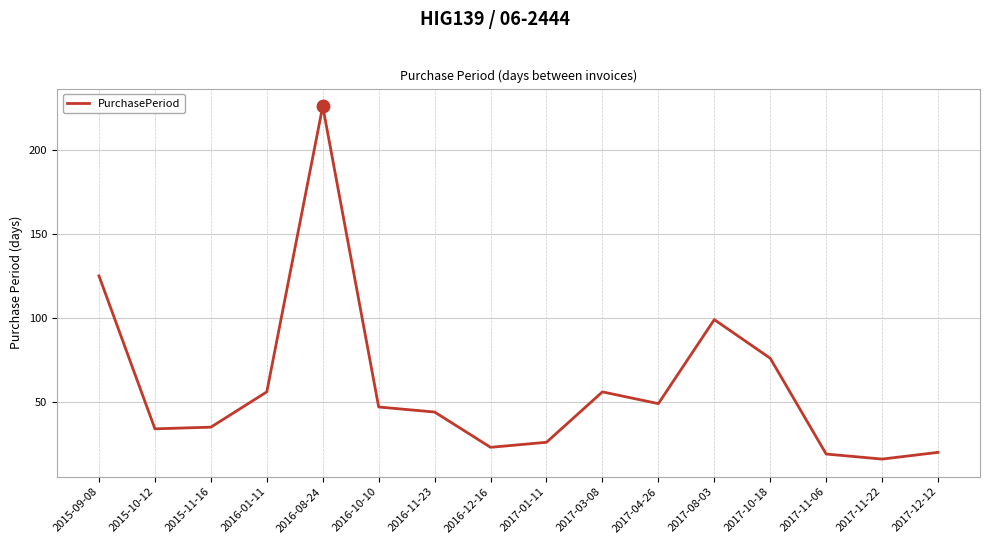

The value at 2015-10-12 is 34. True or false?

True